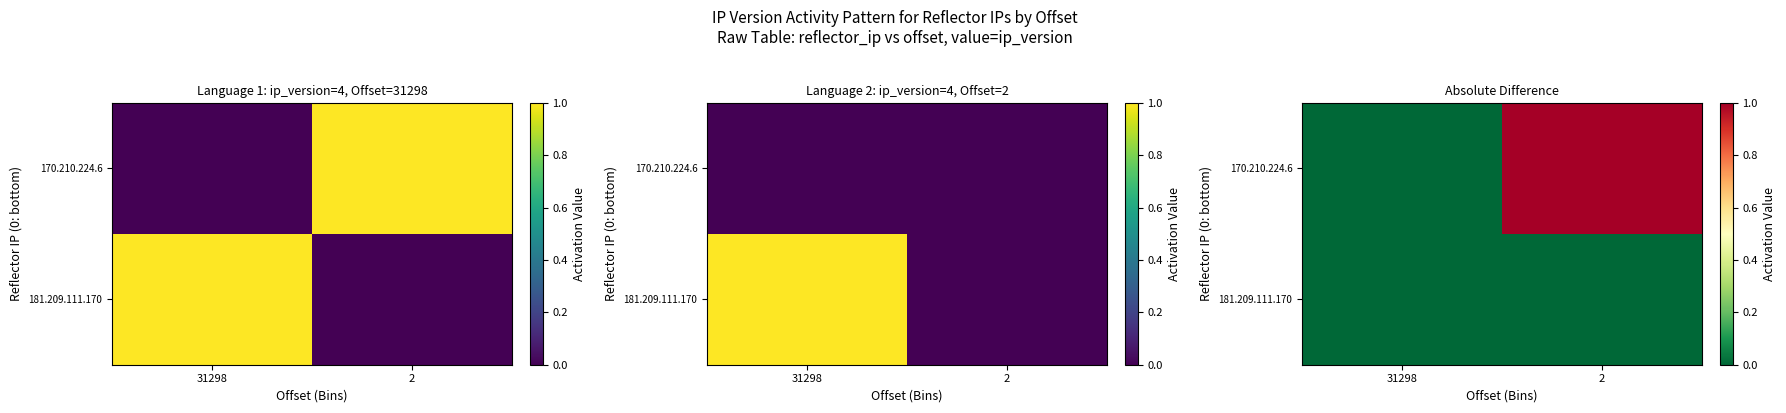

Which series has the largest total across all categories?

170.210.224.6